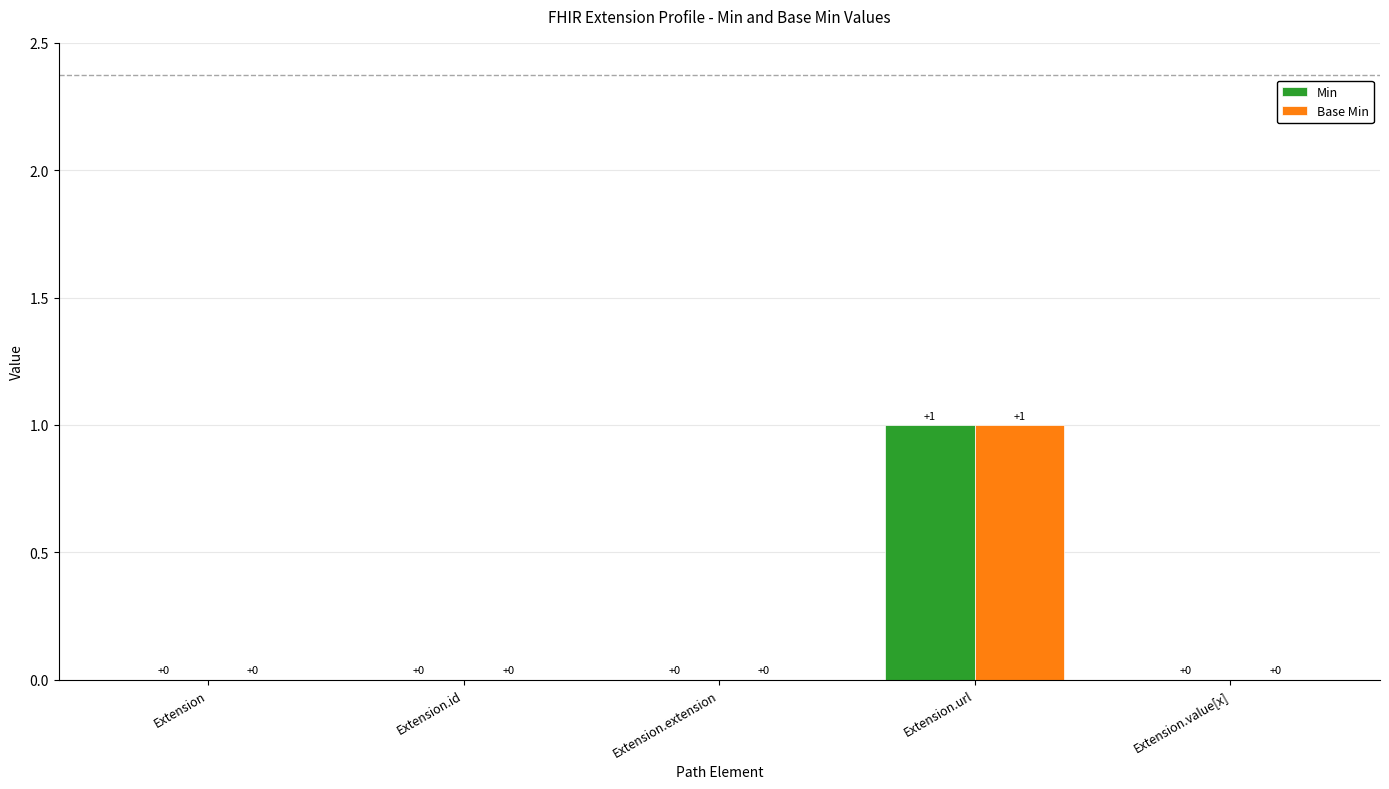

True or false: Min has a value of 0 at Extension.extension.

True